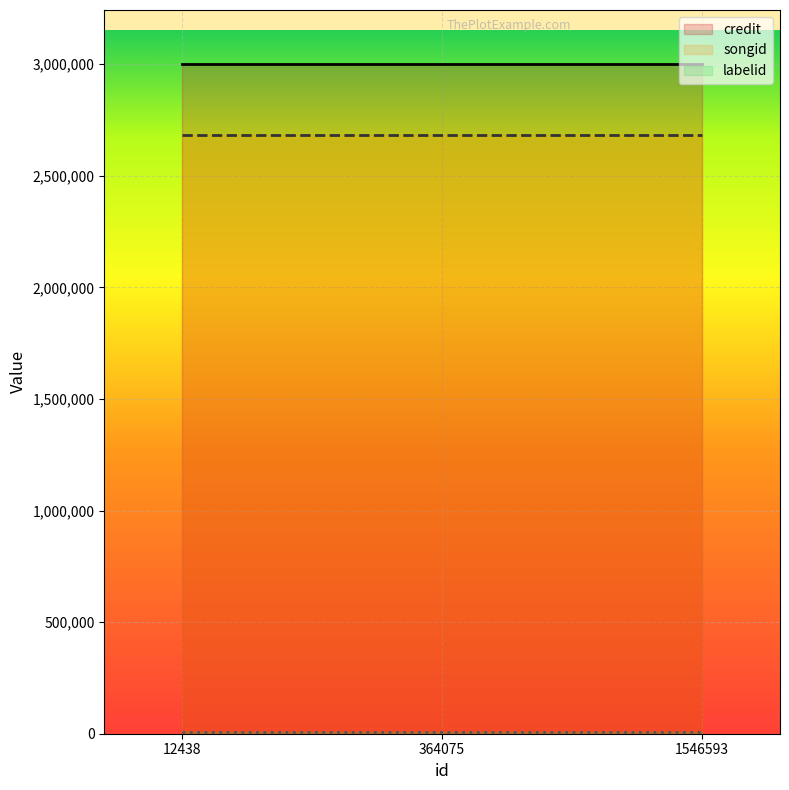

How many lines are shown in the chart?

3